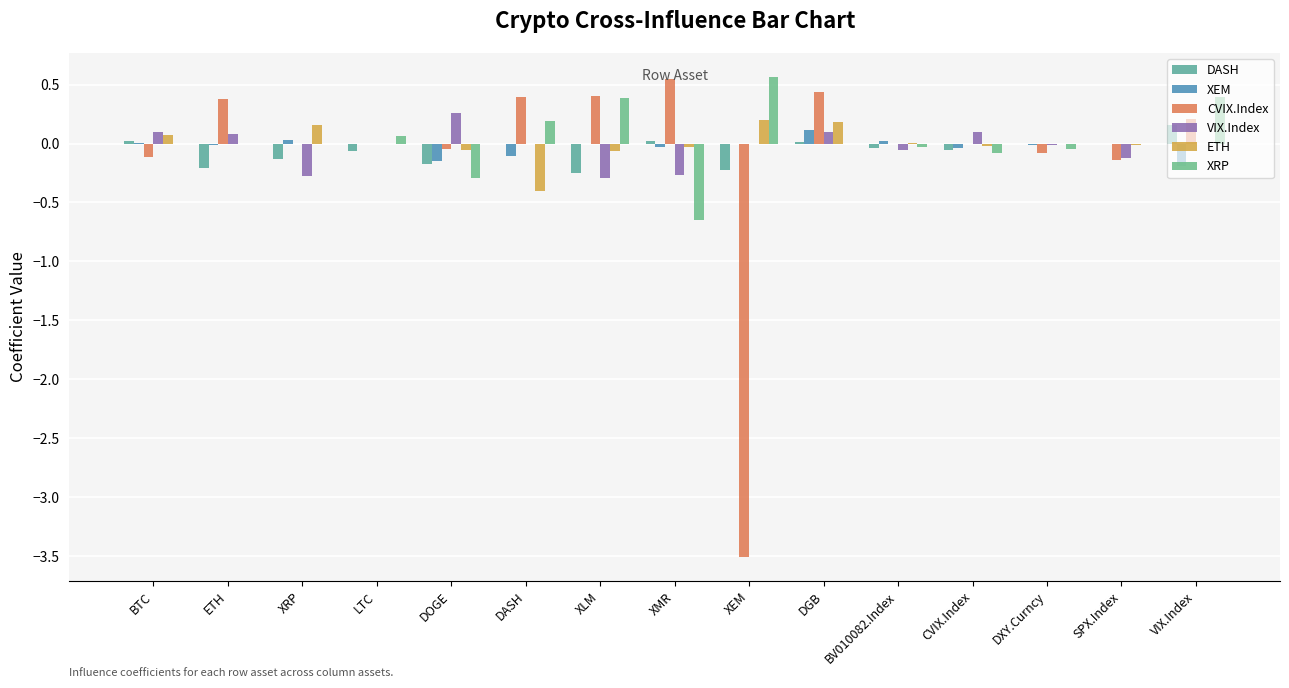

At which label does XEM reach its minimum?

VIX.Index